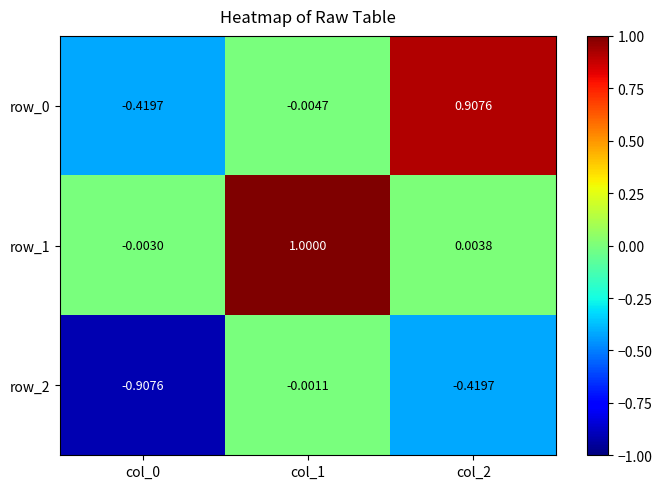

At which category is the sum across all series the highest?

col_1